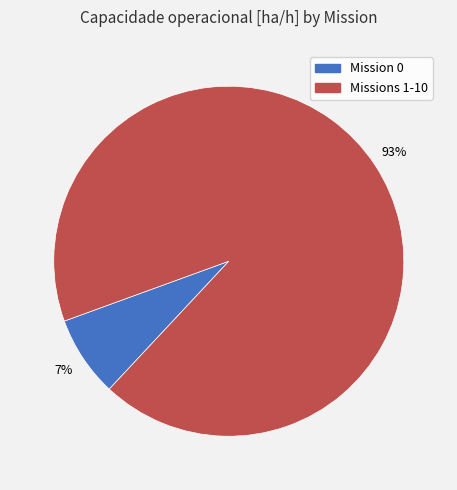

To the nearest percent, what is the average slice percentage?

50%